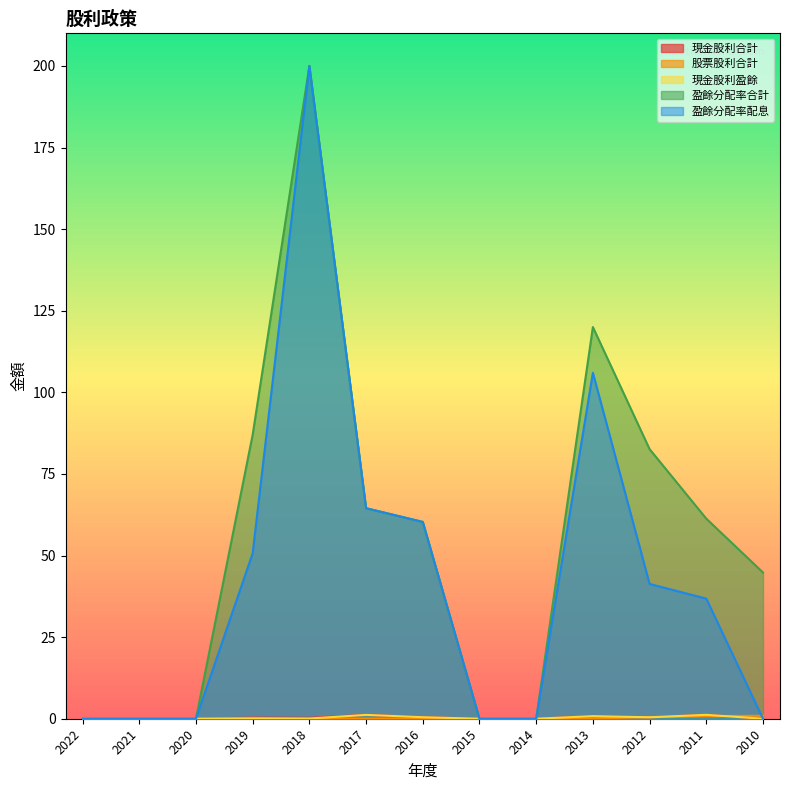

Reading right to left, what are all the values shown in this chart?

現金股利合計: 2010=0.0	2011=1.2	2012=0.5	2013=0.8	2014=0.0	2015=0.0	2016=0.5	2017=1.2	2018=0.3	2019=0.3	2020=0.0	2021=0.0	2022=0.0
股票股利合計: 2010=0.9	2011=0.8	2012=0.5	2013=0.1	2014=0.0	2015=0.0	2016=0.0	2017=0.0	2018=0.0	2019=0.2	2020=0.0	2021=0.0	2022=0.0
現金股利盈餘: 2010=0.0	2011=1.2	2012=0.5	2013=0.8	2014=0.0	2015=0.0	2016=0.5	2017=1.2	2018=0.1	2019=0.1	2020=0.0	2021=0.0	2022=0.0
盈餘分配率合計: 2010=44.8	2011=61.3	2012=82.6	2013=120.0	2014=0.0	2015=0.0	2016=60.3	2017=64.5	2018=200.0	2019=87.0	2020=0.0	2021=0.0	2022=0.0
盈餘分配率配息: 2010=0.0	2011=36.8	2012=41.3	2013=106.0	2014=0.0	2015=0.0	2016=60.3	2017=64.5	2018=200.0	2019=50.7	2020=0.0	2021=0.0	2022=0.0